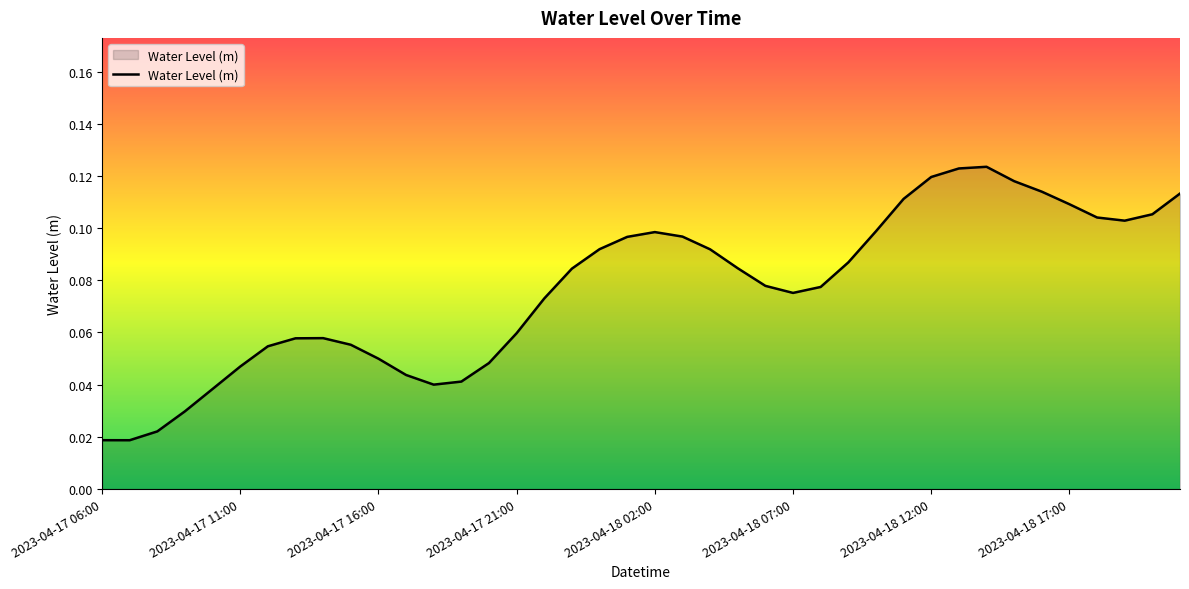

Is it true that the value at 2023-04-18 12:00 is 0.2?

False